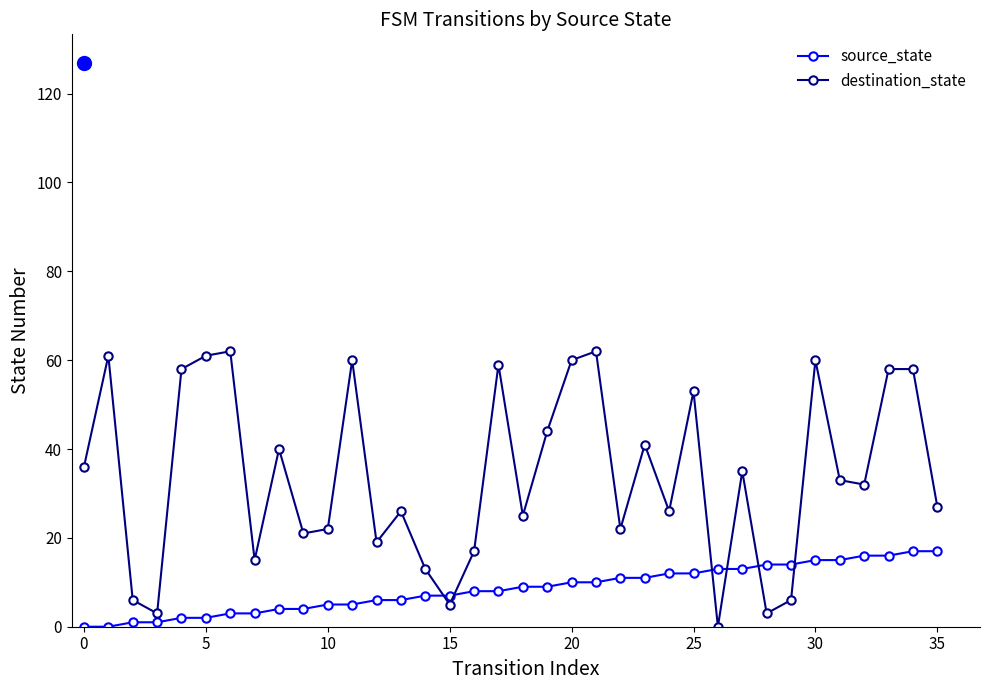

What is the maximum value for source_state?

17